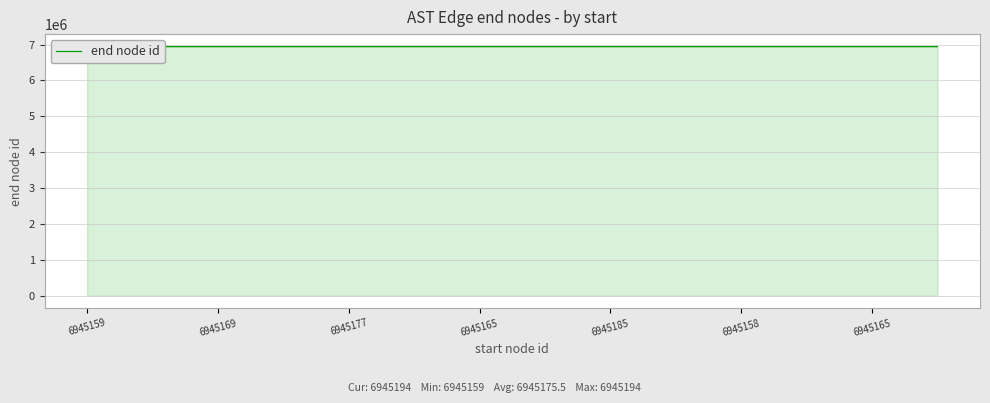

What is the maximum value shown in the chart?

6945194